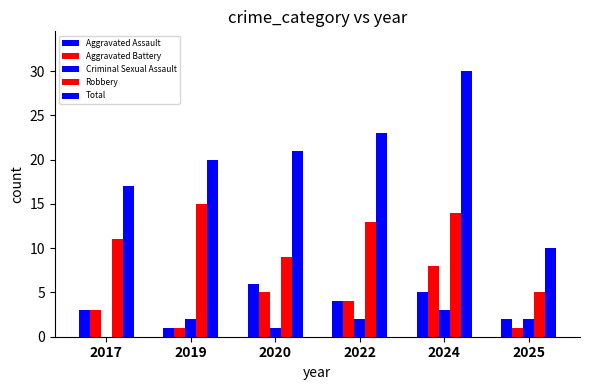

True or false: Robbery has a value of 13 at 2022.

True